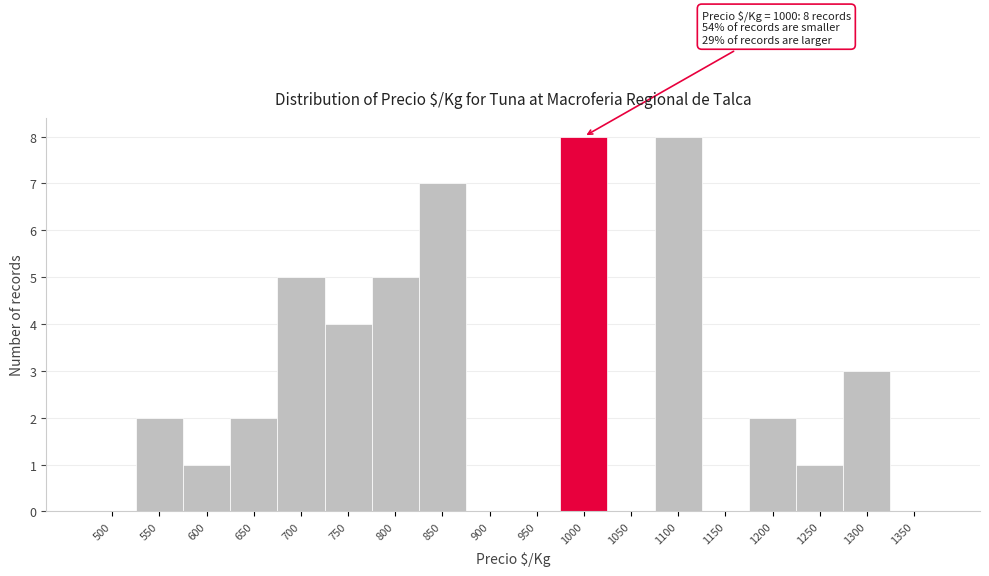

Reading right to left, what are all the values shown in this chart?

1350=0	1300=3	1250=1	1200=2	1150=0	1100=8	1050=0	1000=8	950=0	900=0	850=7	800=5	750=4	700=5	650=2	600=1	550=2	500=0